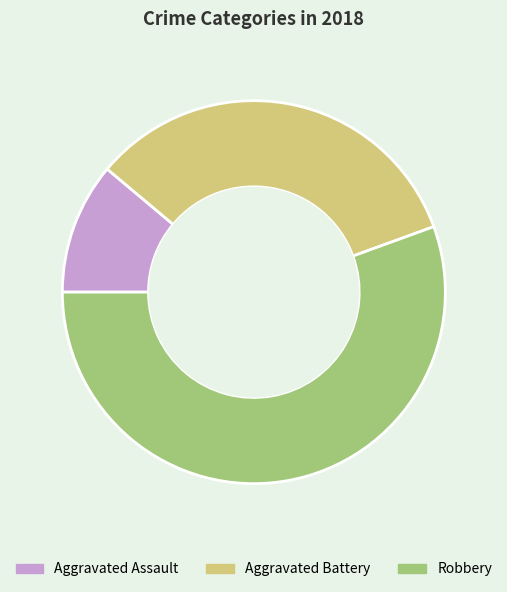

Rank the categories by value from highest to lowest.

Robbery, Aggravated Battery, Aggravated Assault